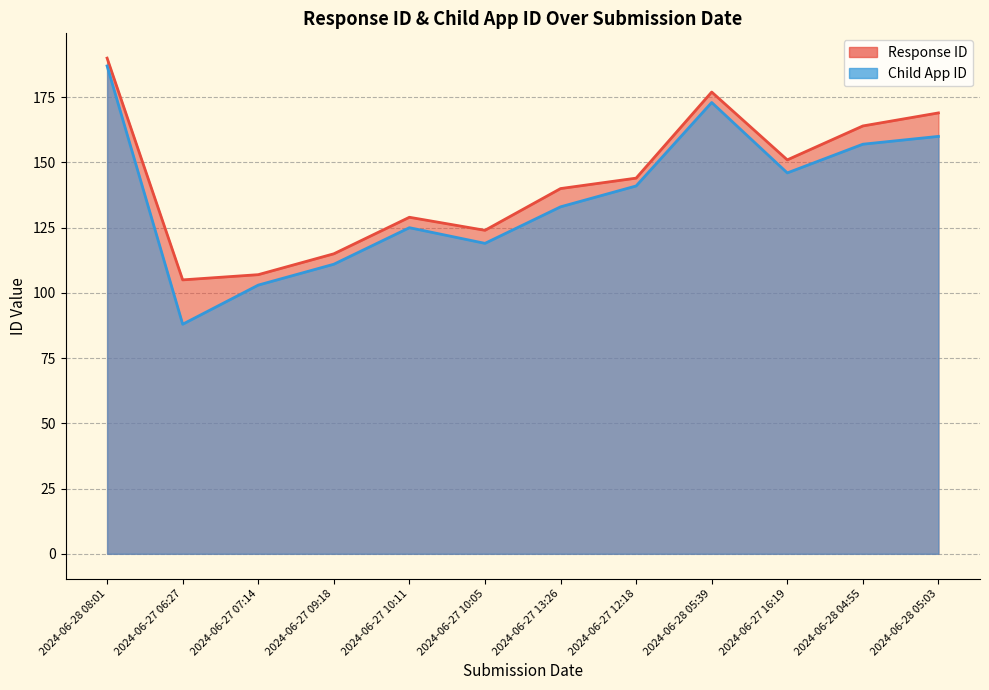

Does the chart display data point markers on the line(s)?

No